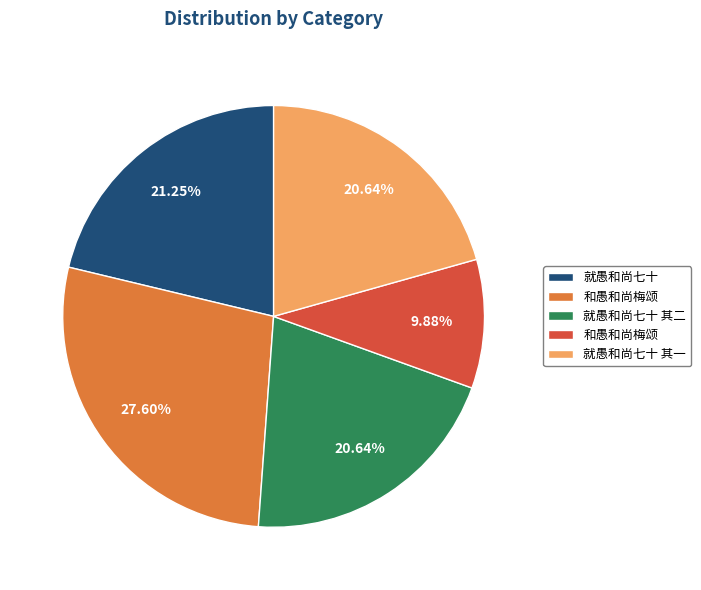

Is there any slice that represents more than half of the pie?

No